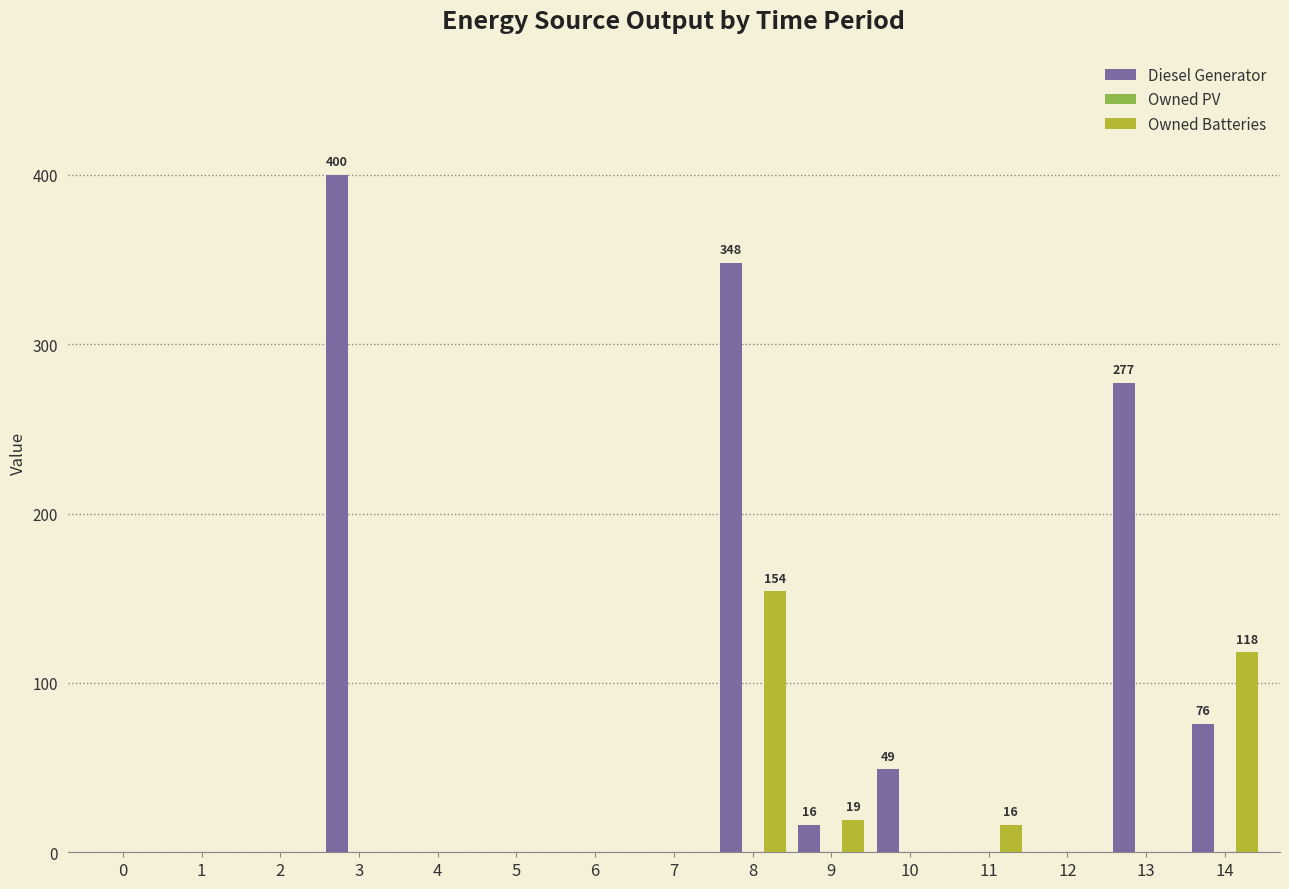

The value of Owned Batteries at 8 is 262. True or false?

False